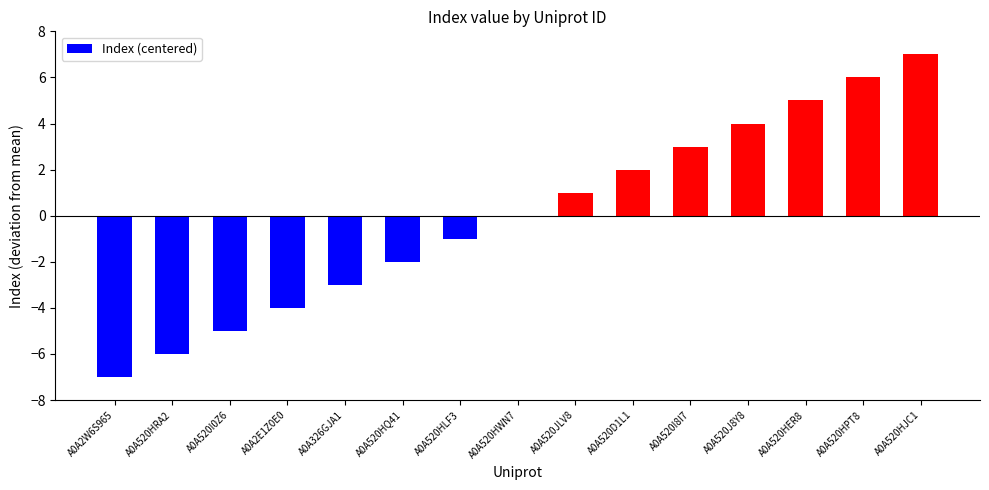

What is the greatest value displayed?

7